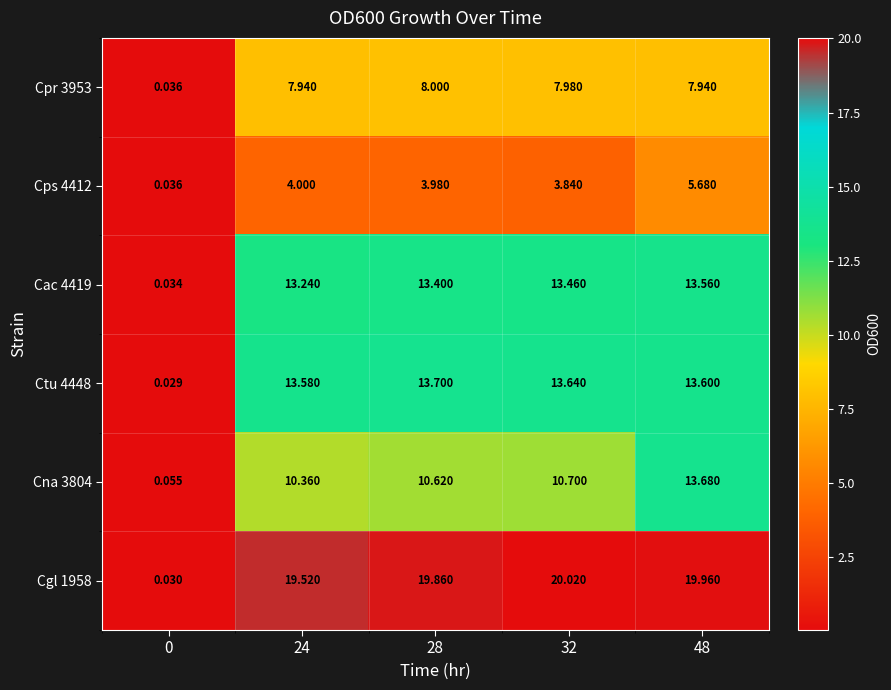

How many data points in Cac 4419 are above 13?

4